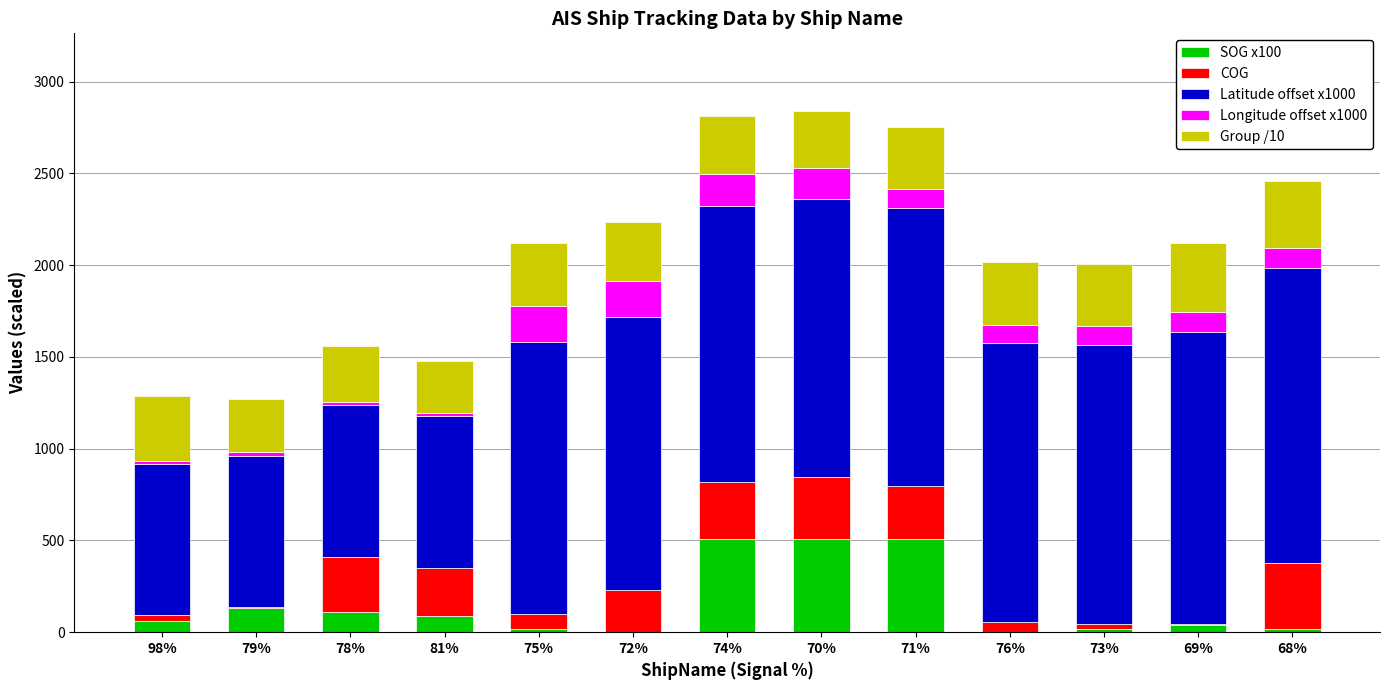

Count the number of categories in the chart.

13